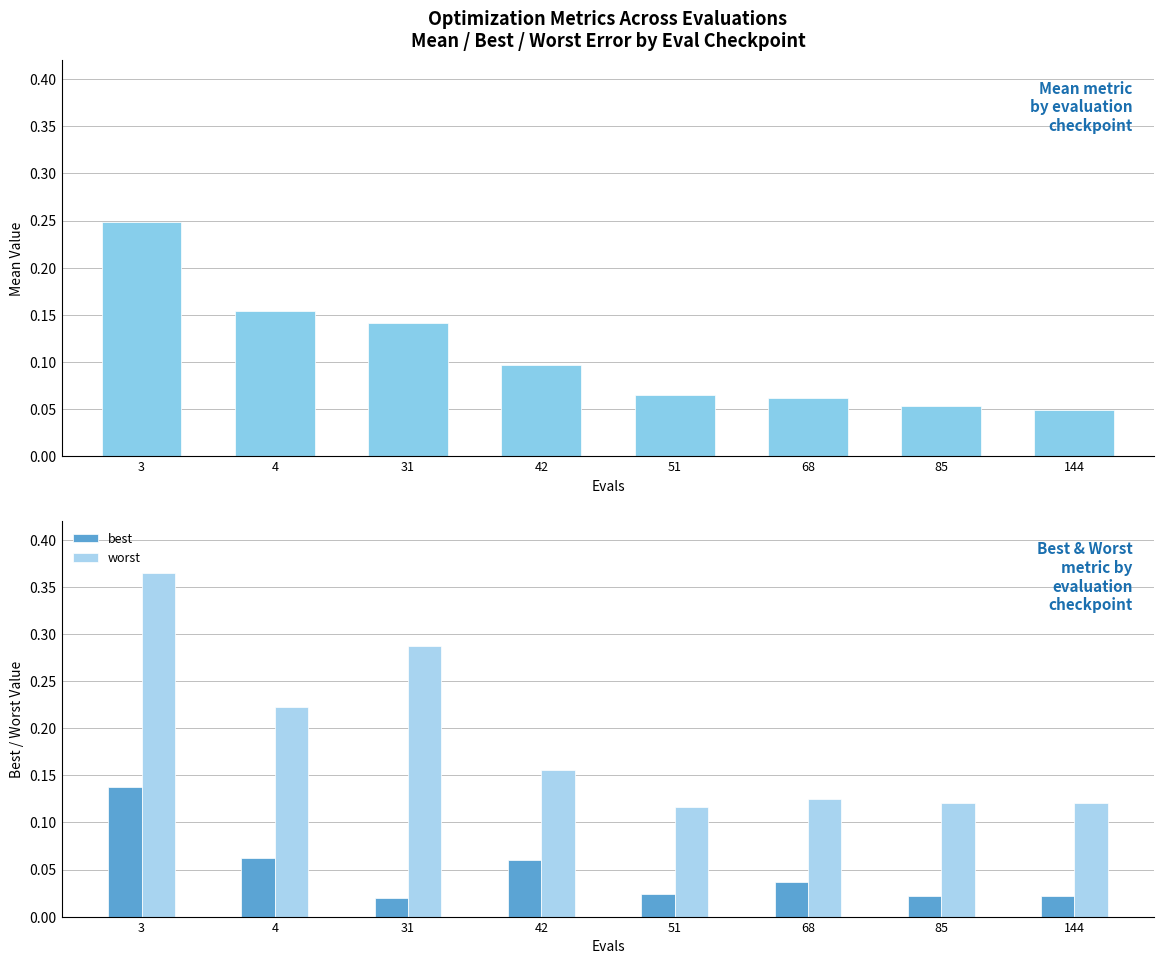

Which series has the largest total across all categories?

worst